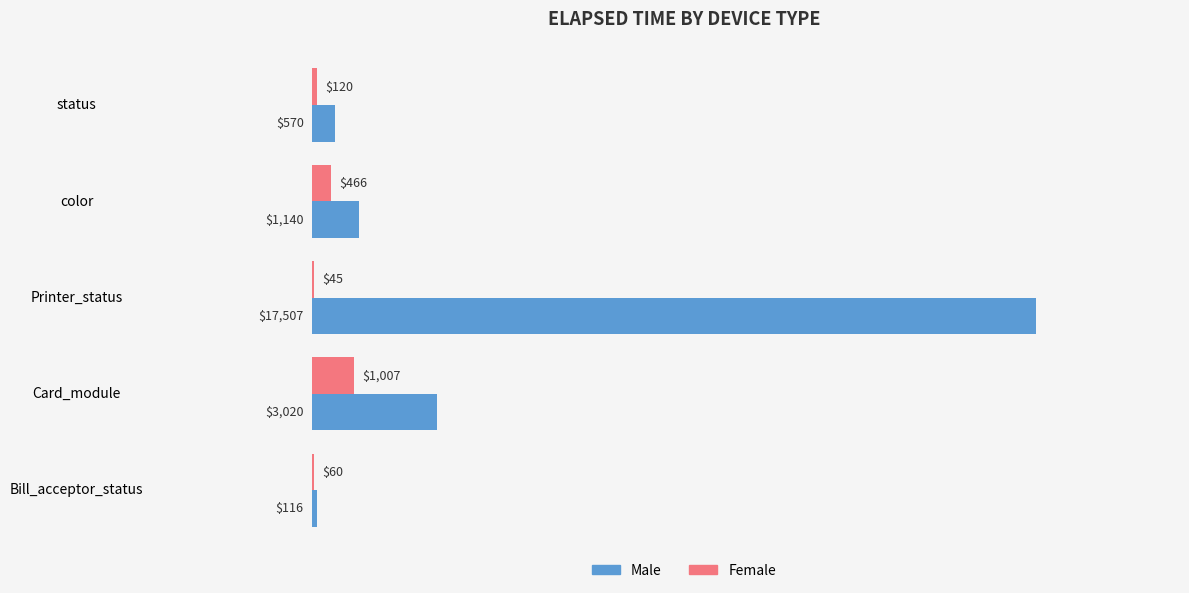

Between Bill_acceptor_status and status, which series saw the biggest shift?

Male